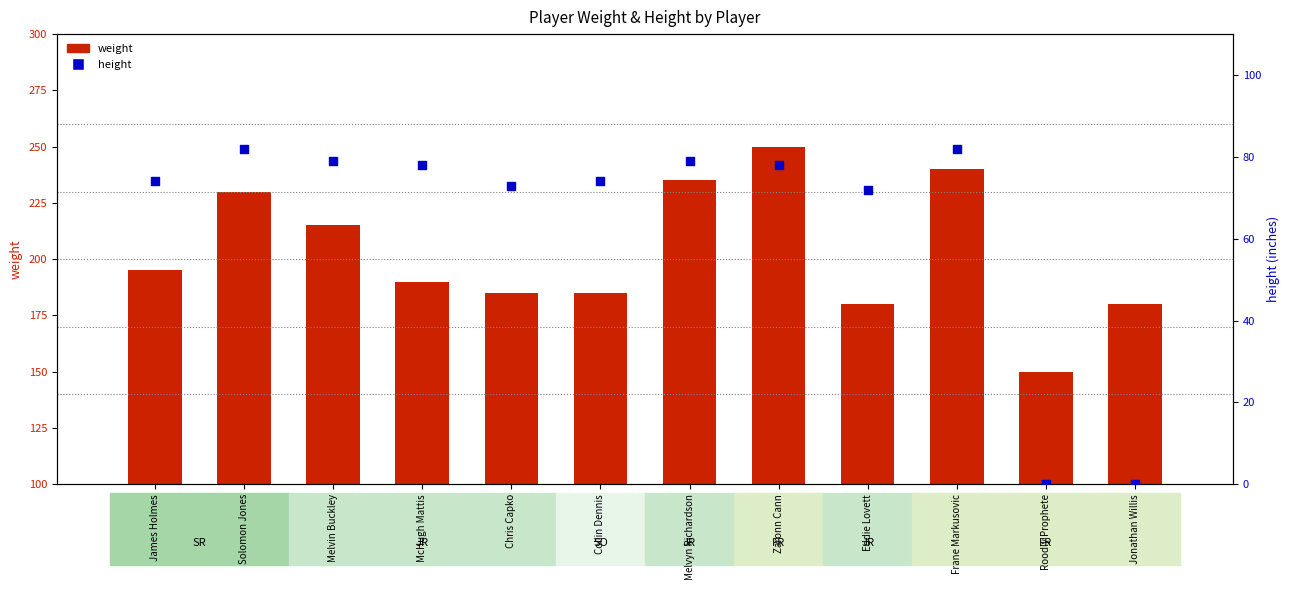

Is the value of weight at Melvin Buckley greater than the value of height at Eddie Lovett?

Yes